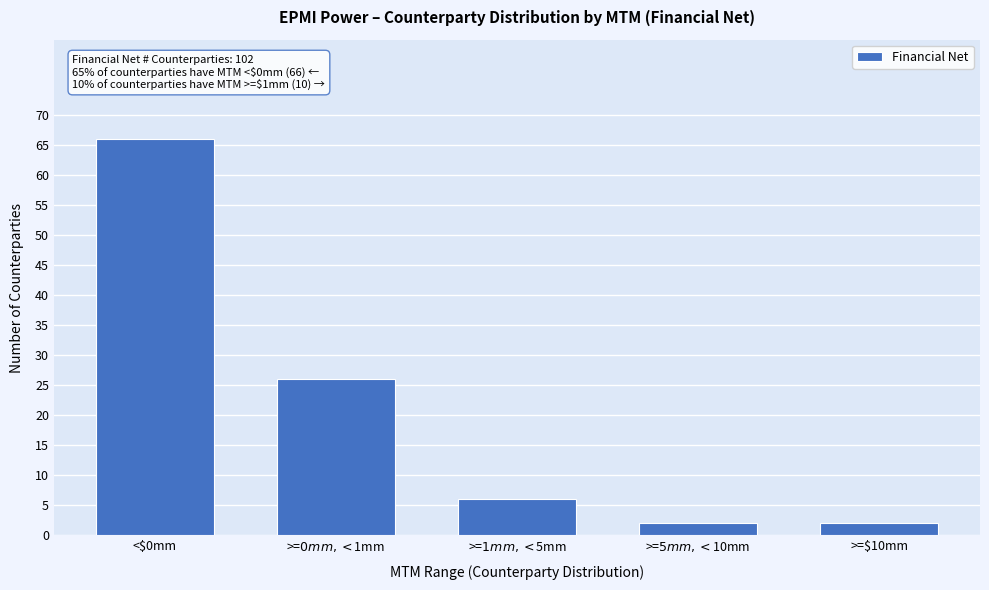

Reading left to right, list all the values displayed in this chart.

66	26	6	2	2